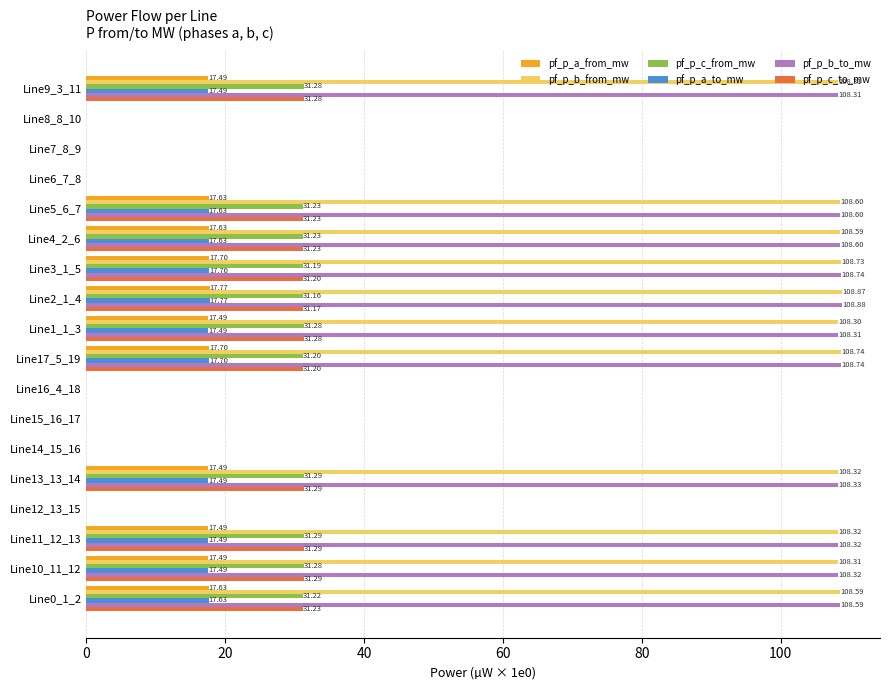

Which series has the largest total across all categories?

pf_p_b_to_mw